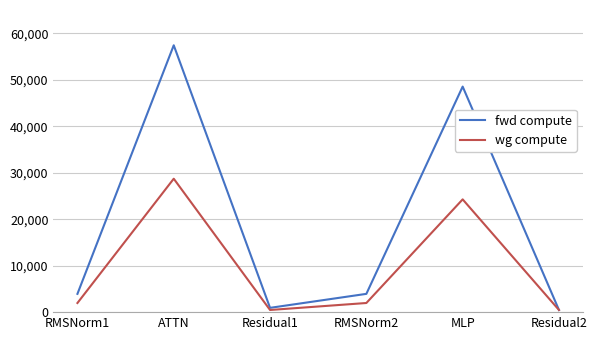

Which series has the largest range (max minus min)?

fwd compute